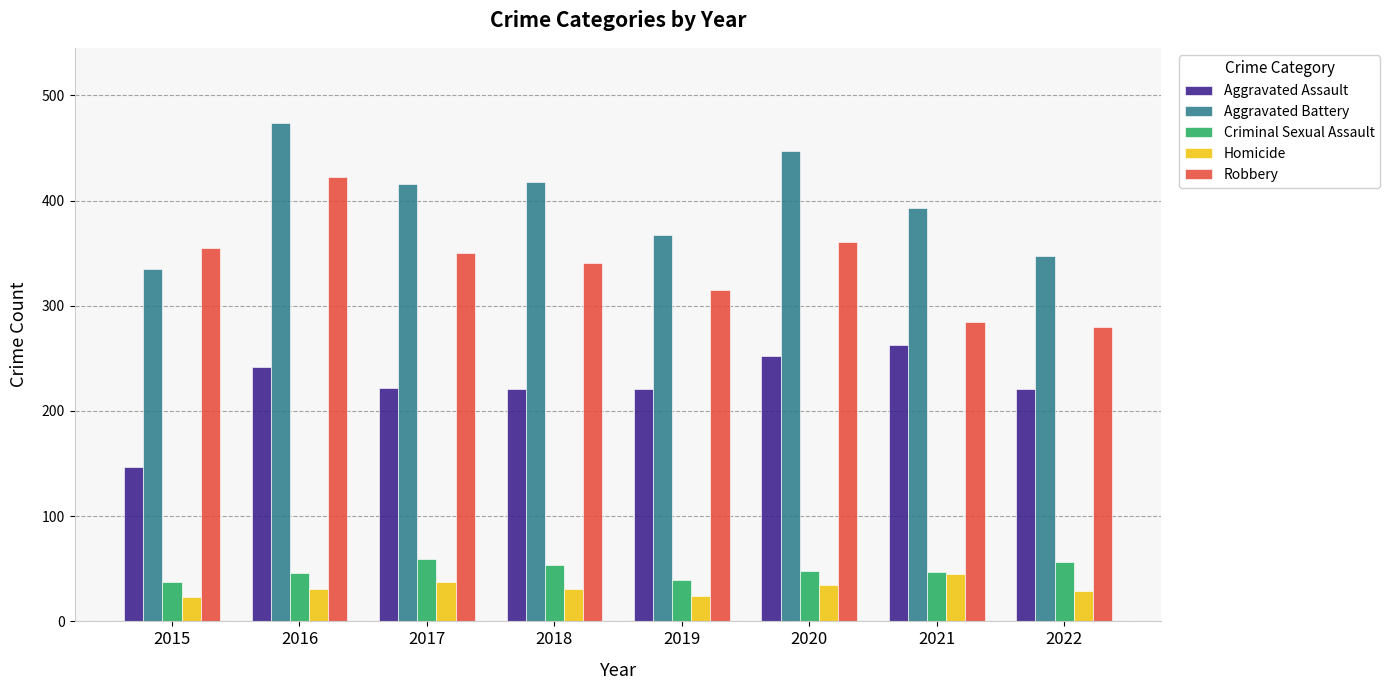

How many data points in Aggravated Battery are less than 416?

4